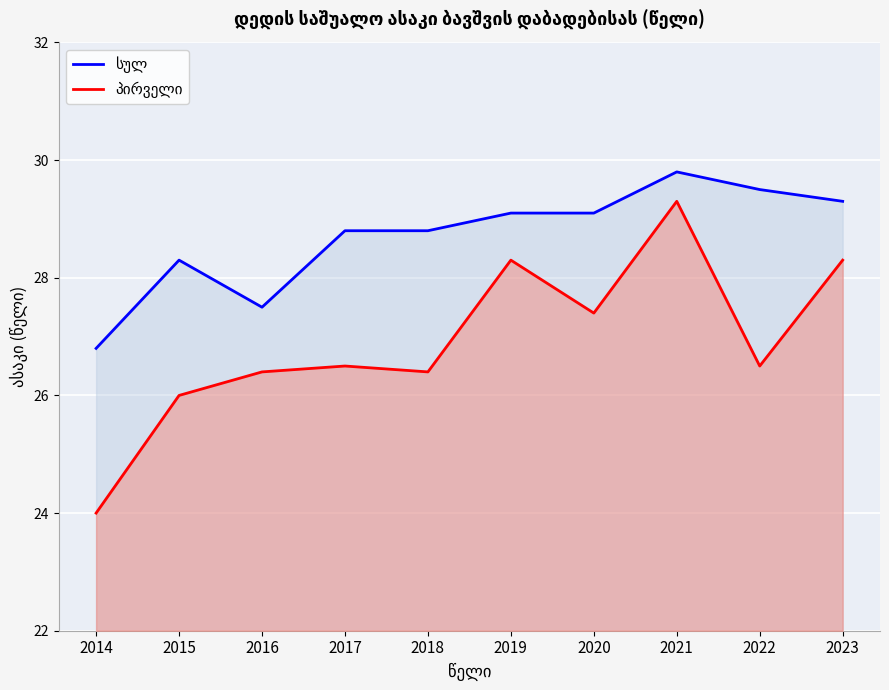

Which series has the largest range (max minus min)?

პირველი